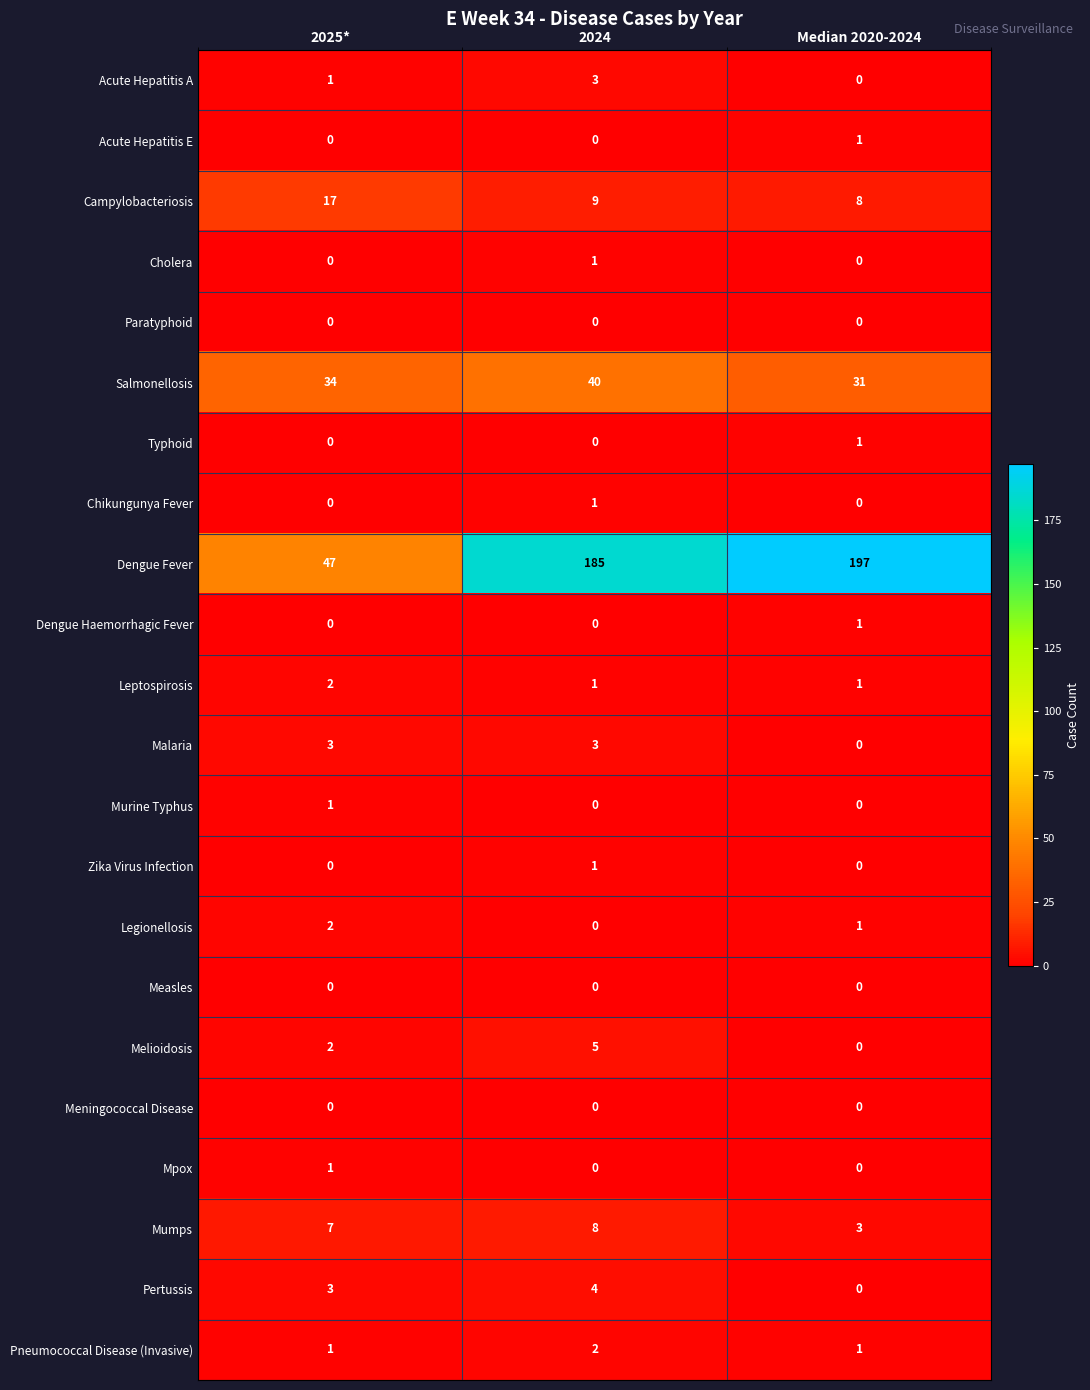

At which category is the sum across all series the highest?

2024